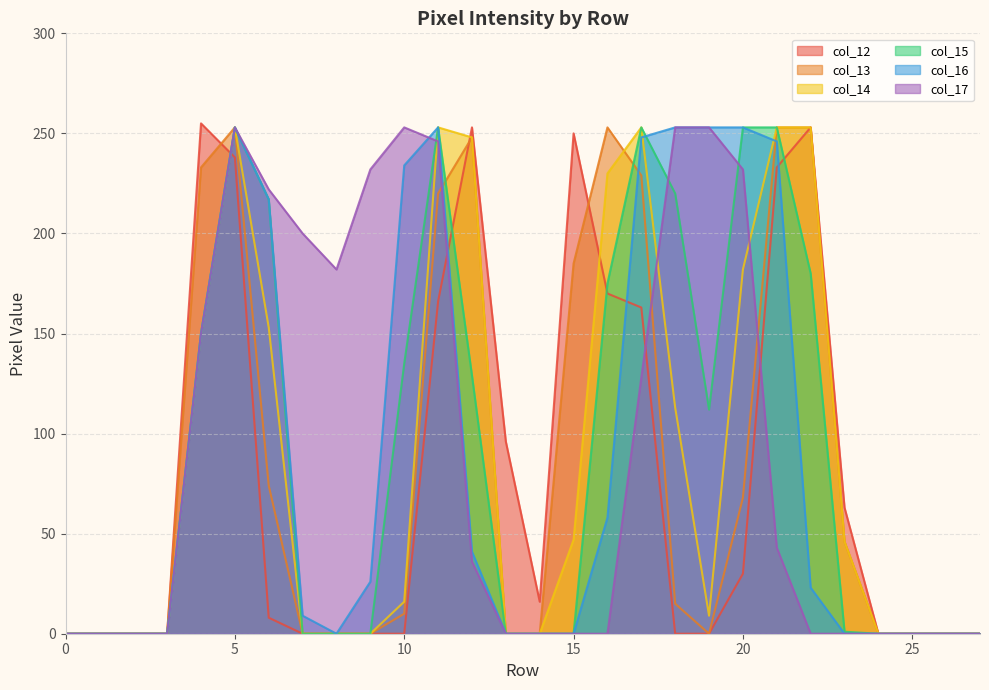

Reading left to right, transcribe all the data shown in this chart.

col_12: 0	0	0	0	255	238	8	0	0	0	0	166	253	96	16	250	170	163	0	0	30	233	253	63	0	0	0	0
col_13: 0	0	0	0	233	253	74	0	0	0	10	220	248	0	0	185	253	229	15	0	68	253	253	46	0	0	0	0
col_14: 0	0	0	0	150	253	153	0	0	0	16	253	248	0	0	47	230	253	113	9	182	253	253	46	0	0	0	0
col_15: 0	0	0	0	150	253	217	0	0	0	135	253	129	0	0	0	175	253	220	112	253	253	180	1	0	0	0	0
col_16: 0	0	0	0	150	253	217	9	0	26	234	253	41	0	0	0	58	248	253	253	253	246	23	0	0	0	0	0
col_17: 0	0	0	0	150	253	222	200	182	232	253	246	36	0	0	0	0	128	253	253	232	43	0	0	0	0	0	0